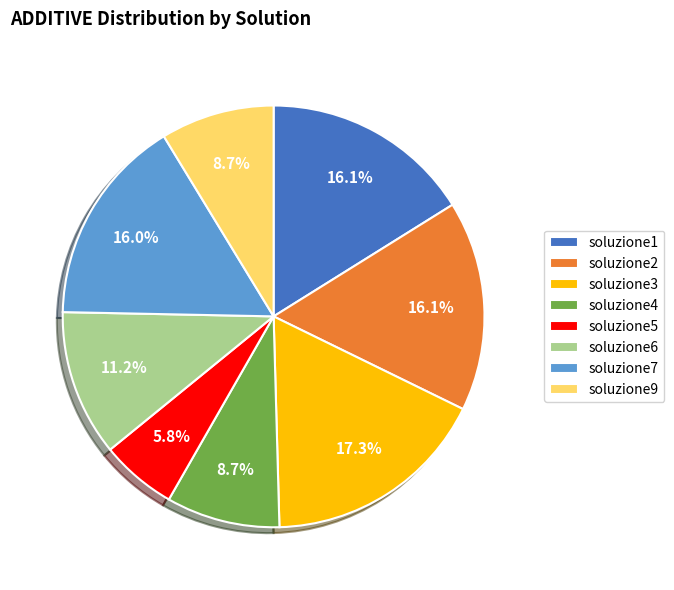

What is the total percentage of soluzione9 and soluzione2?

24.8%